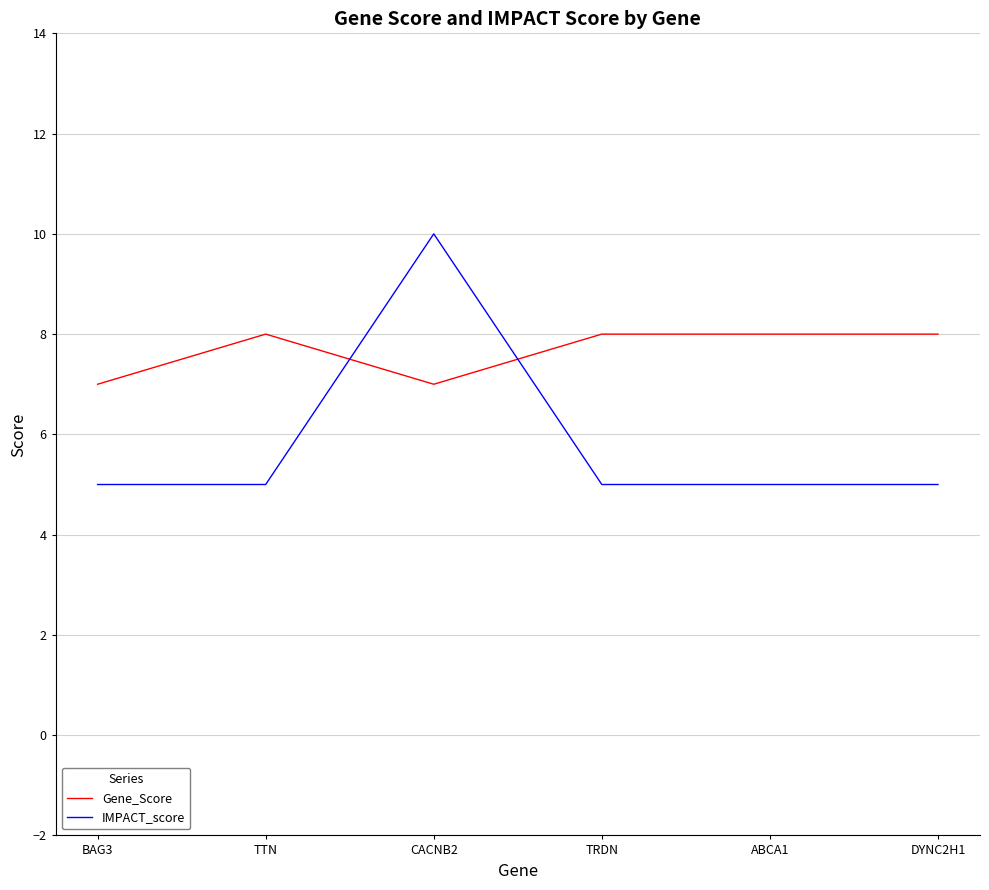

What is the greatest value displayed?

10